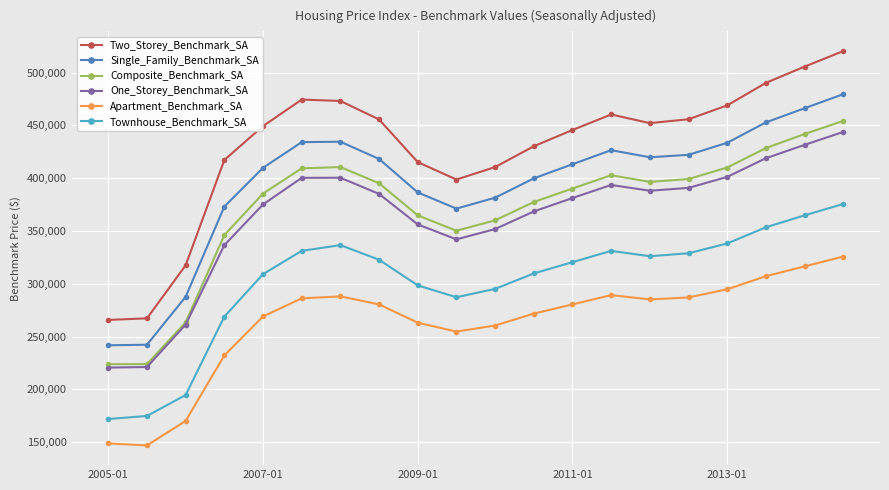

Which series has the largest range (max minus min)?

Two_Storey_Benchmark_SA